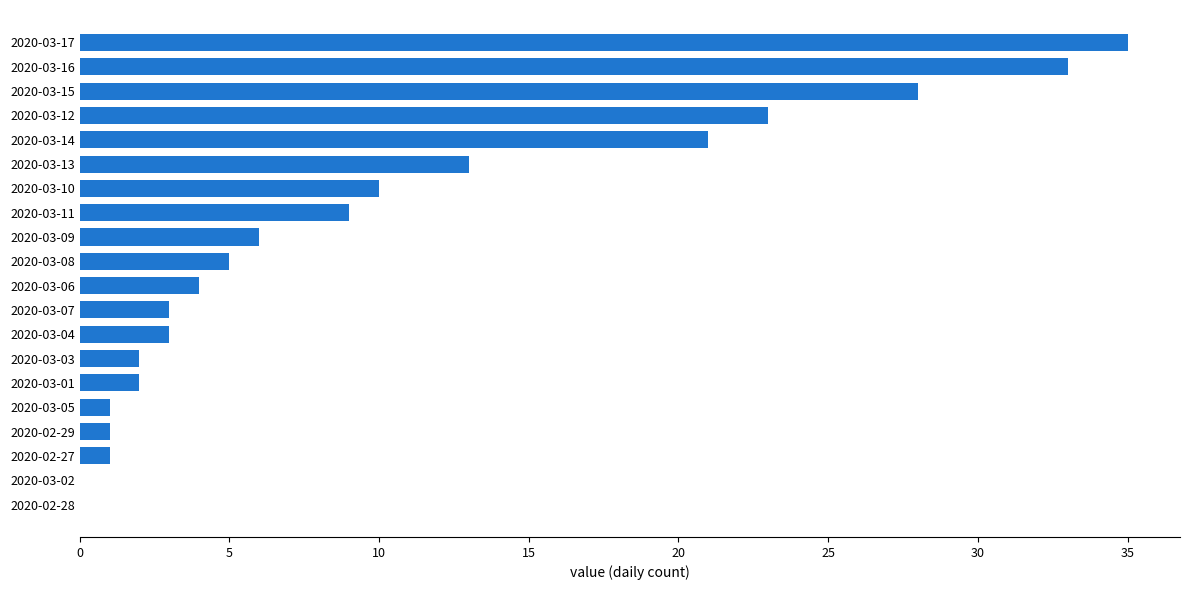

Which has a higher value, 2020-03-10 or 2020-03-01?

2020-03-10